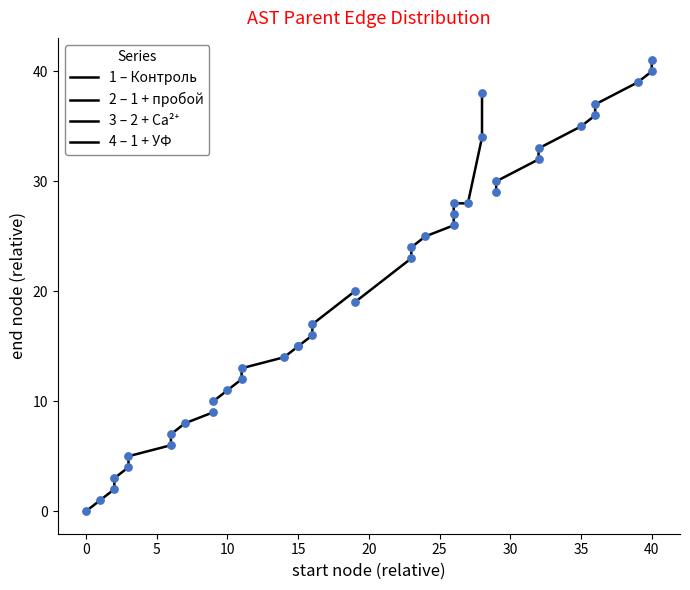

Which series reaches the minimum Y coordinate?

1 – Контроль